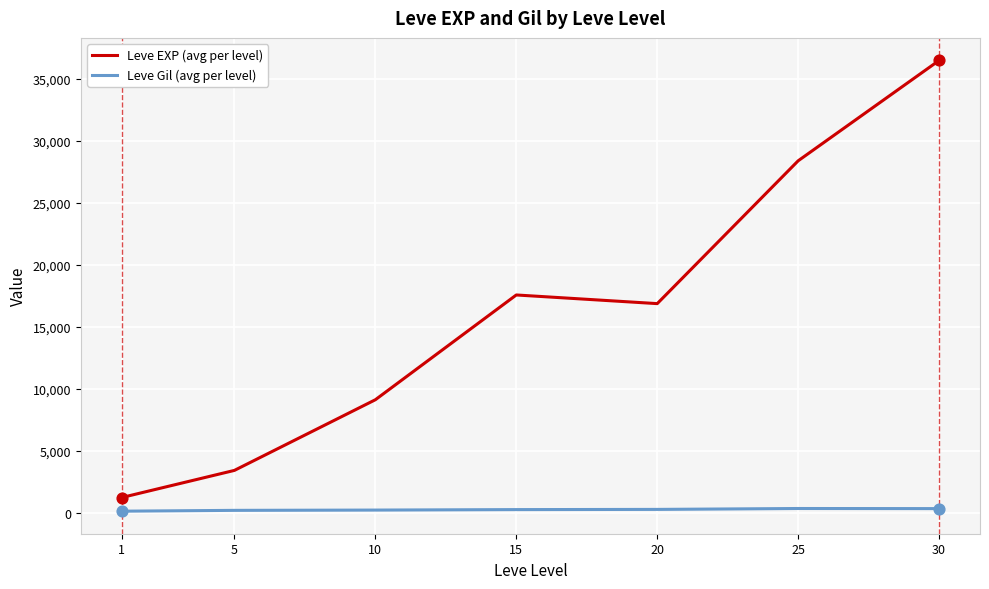

At which category is the sum across all series the highest?

30